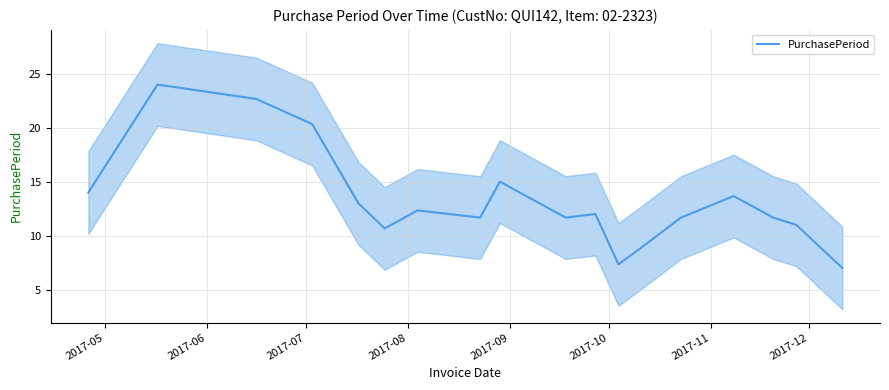

What is the minimum value for PurchasePeriod?

7.0